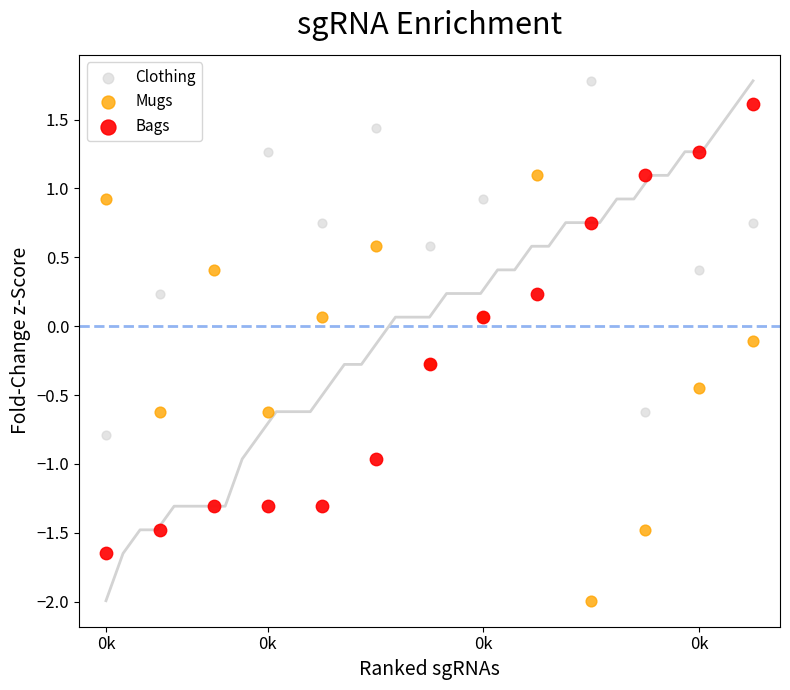

Which series reaches the maximum Y coordinate?

Clothing